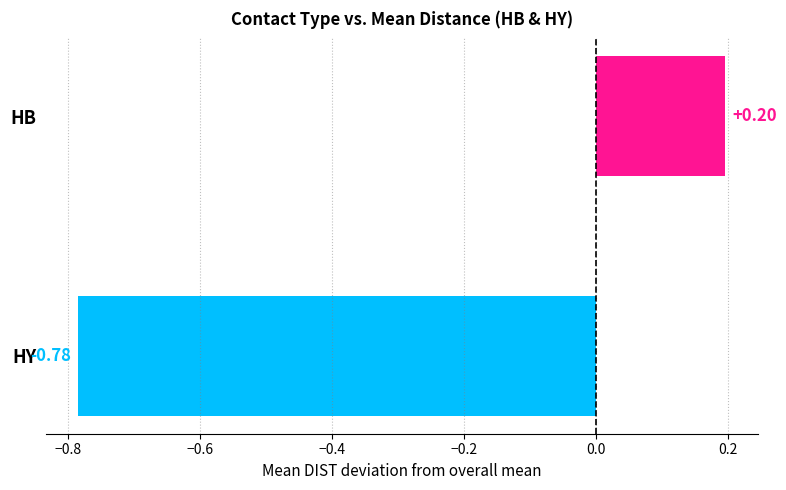

At which label is the value closest to 0?

HB